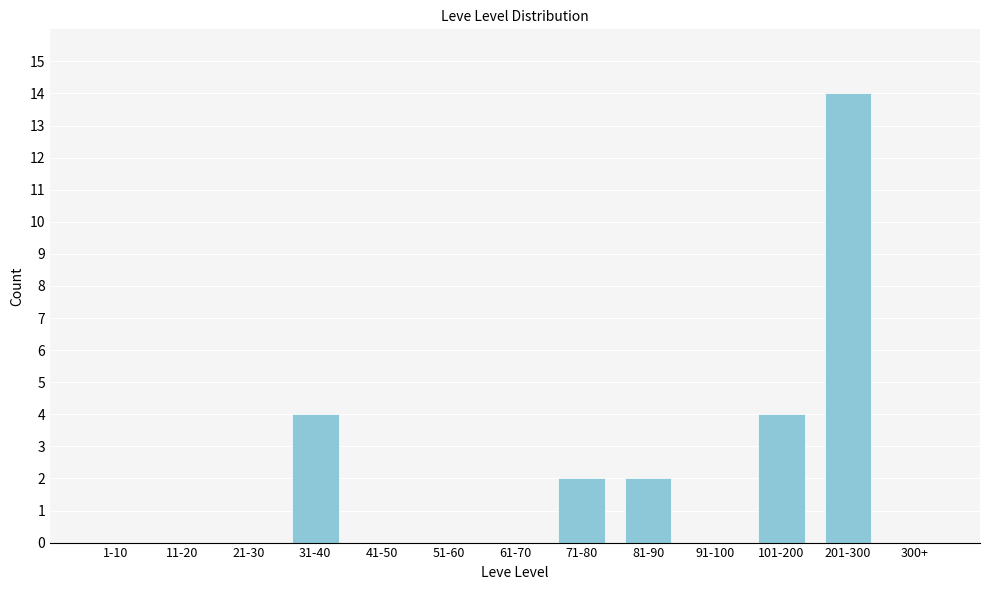

Reading right to left, what are all the values shown in this chart?

300+=0	201-300=14	101-200=4	91-100=0	81-90=2	71-80=2	61-70=0	51-60=0	41-50=0	31-40=4	21-30=0	11-20=0	1-10=0